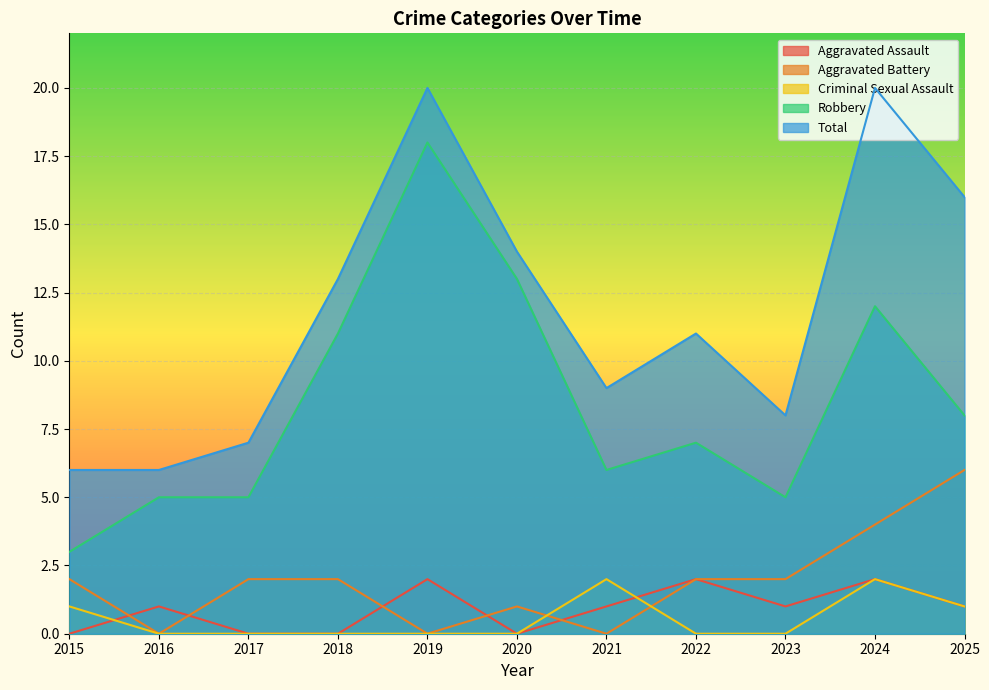

The value of Aggravated Battery at 2015 is 1. True or false?

False